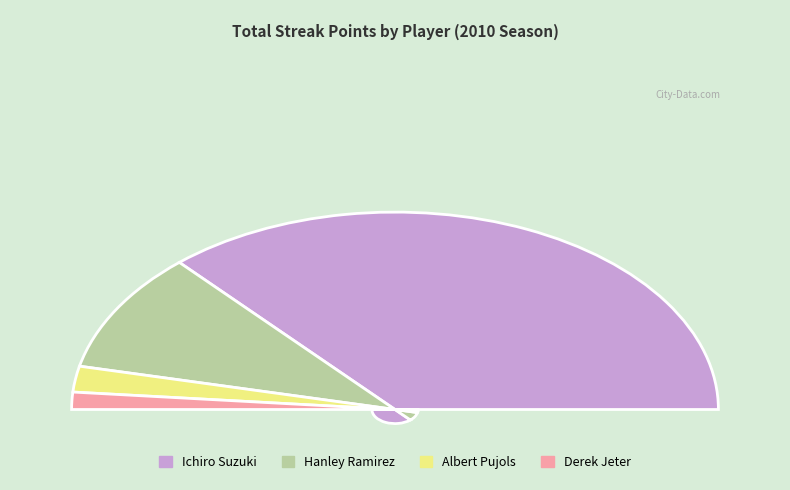

Does any single category account for the majority?

Yes